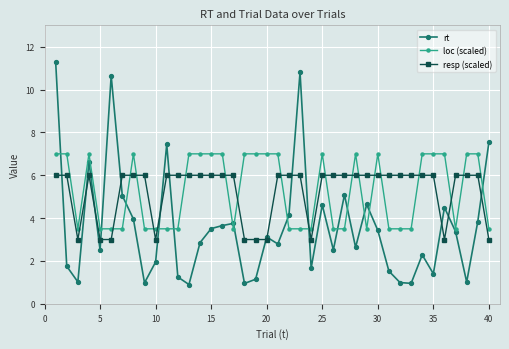

What is the maximum value for resp (scaled)?

6.0